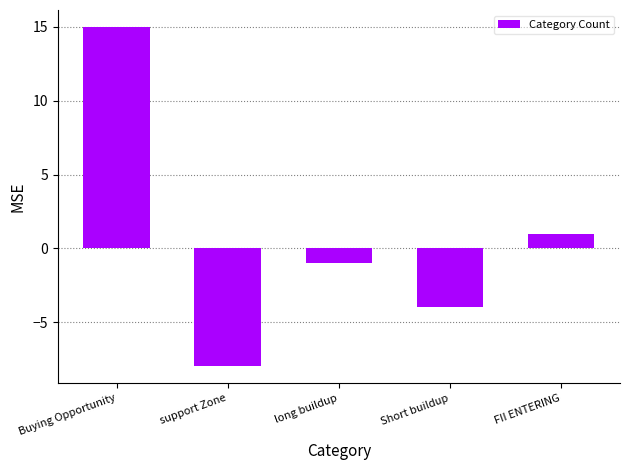

How many values exceed -1?

2